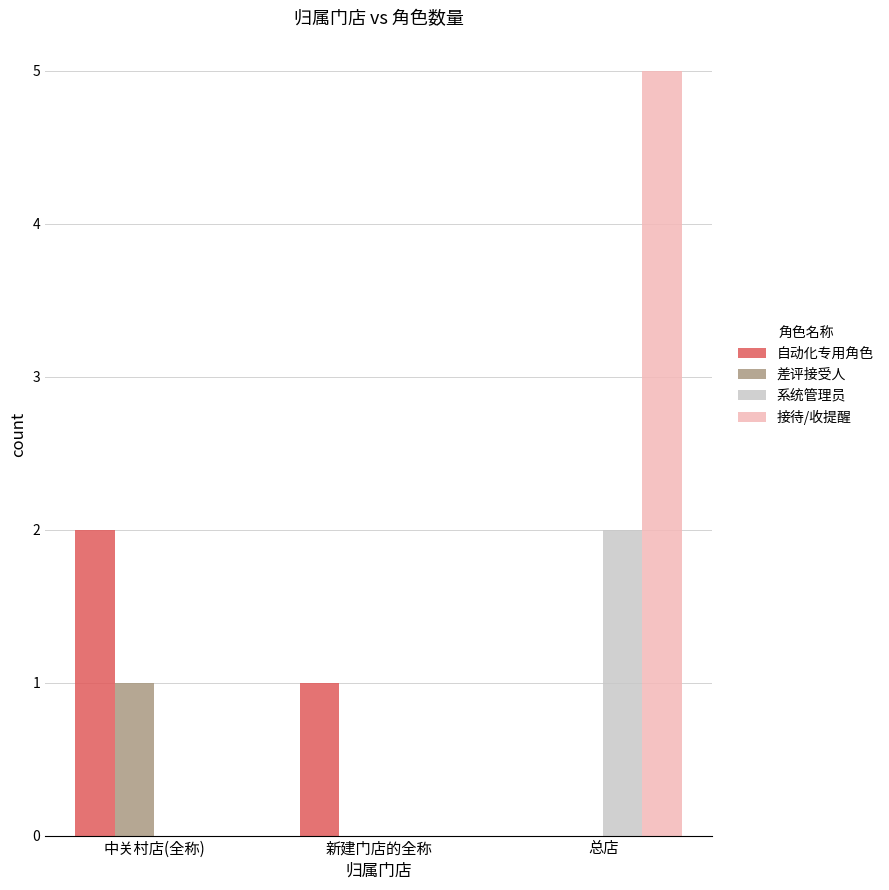

How many 接待/收提醒 values are between 0 and 5?

3